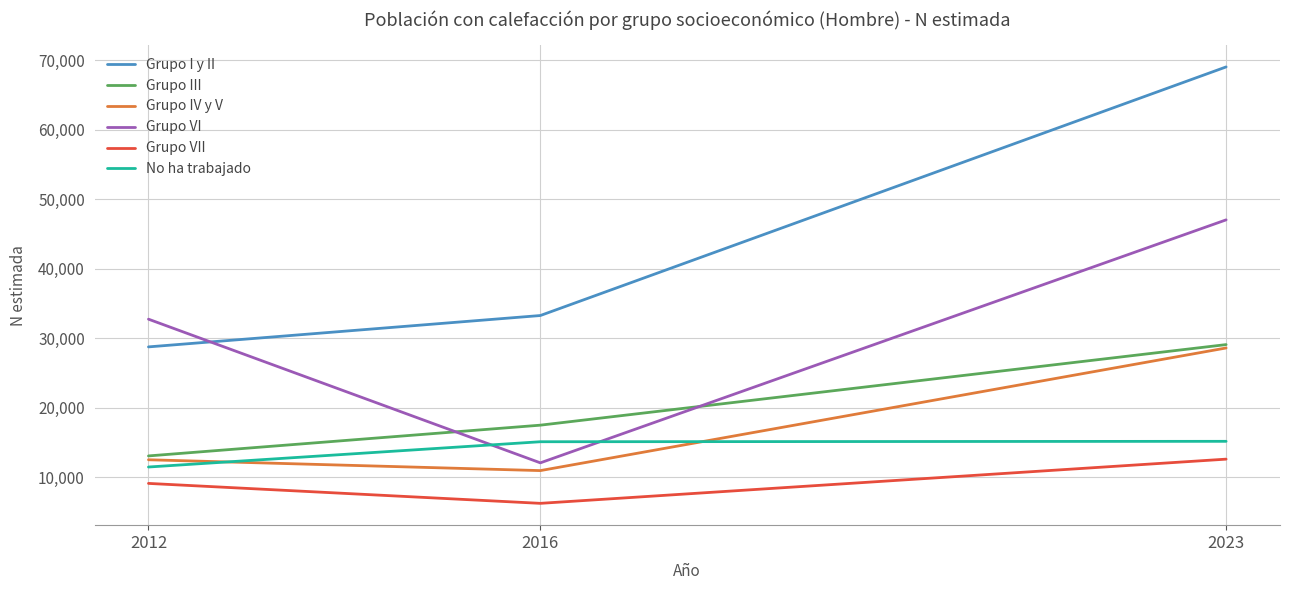

How many categories are shown in the chart?

3